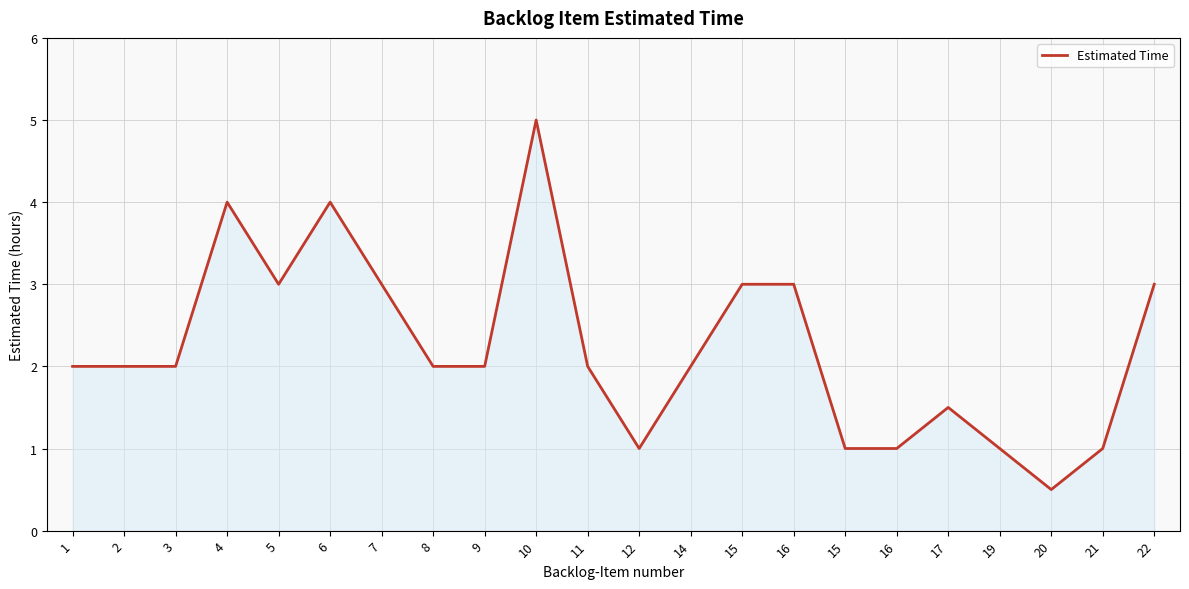

Is it true that the value at 15 is 0.4?

False